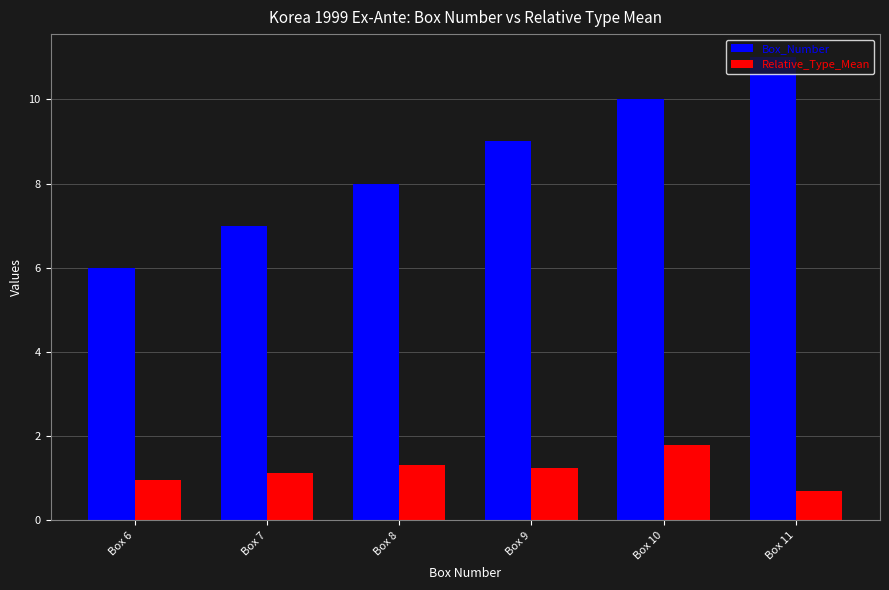

How many data points in Box_Number are less than 9?

3